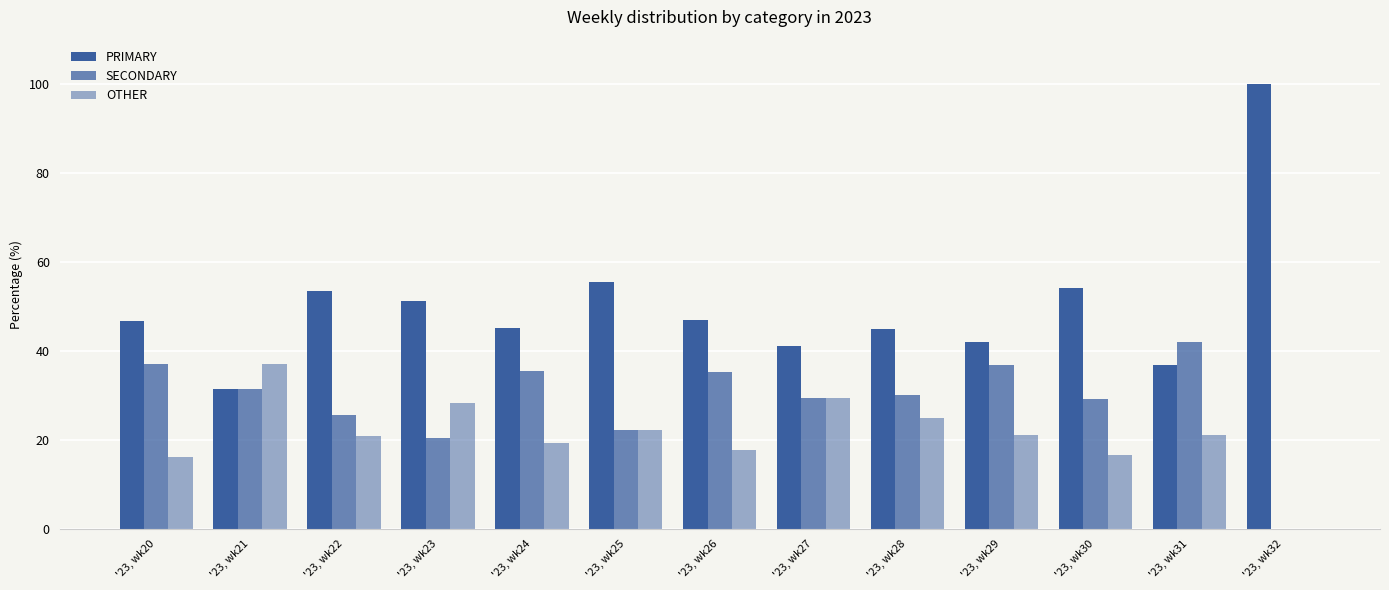

Are the bars grouped side by side (vs. stacked)?

Yes